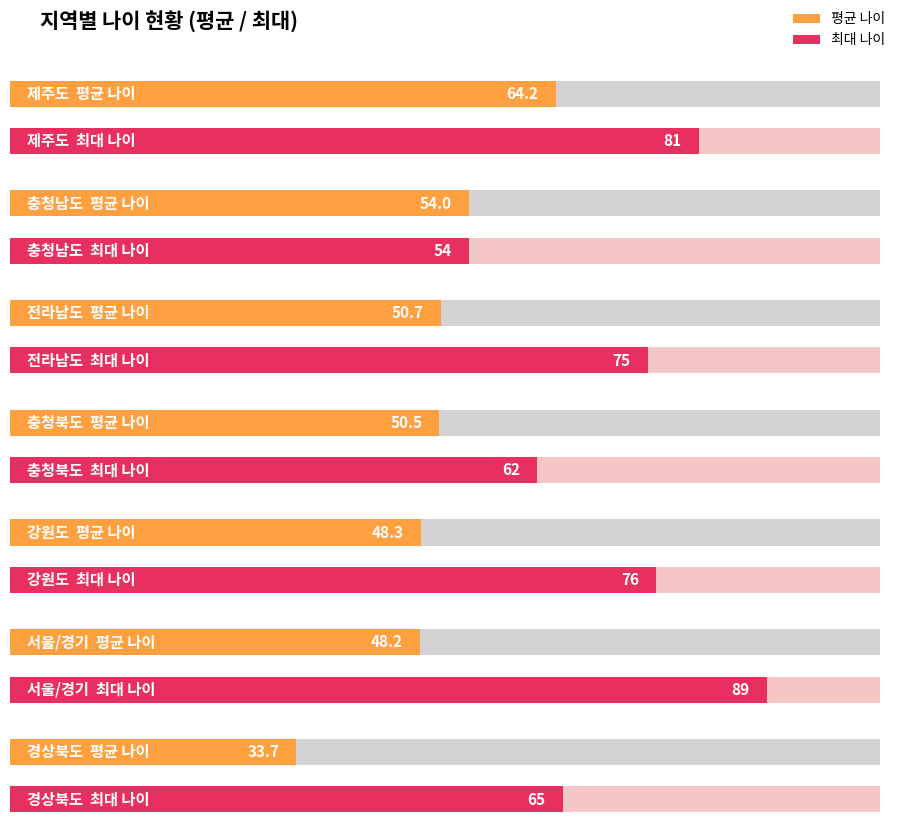

True or false: 평균 나이 has a value of 64.6 at 강원도.

False